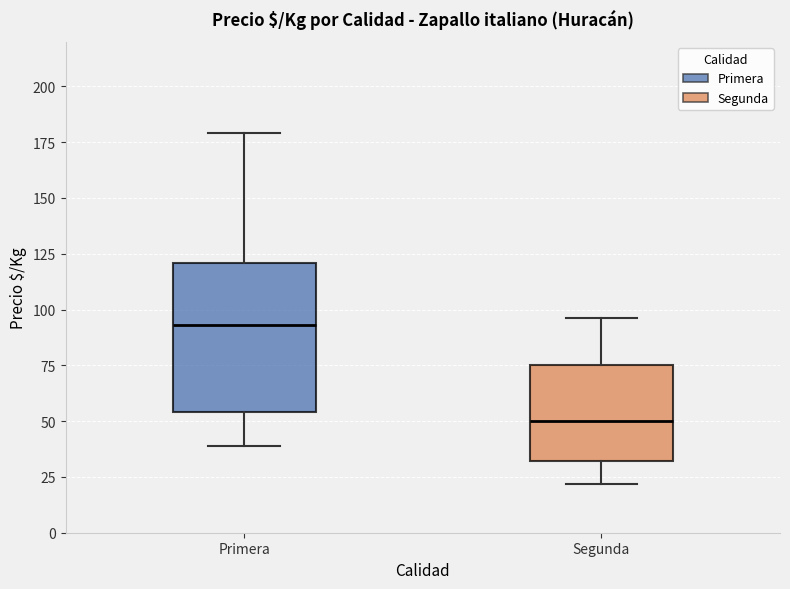

Which box has the lowest median line?

Segunda